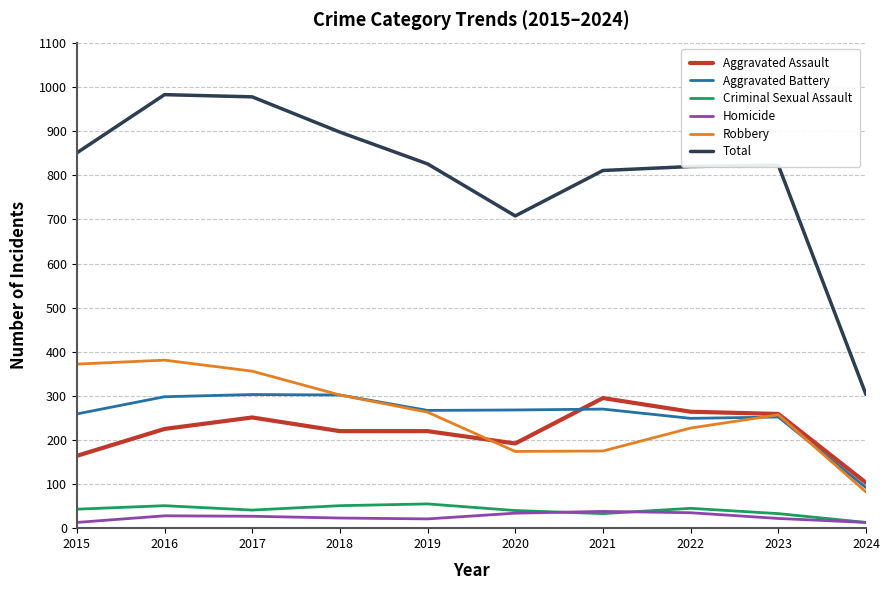

True or false: Total and Aggravated Assault intersect in this chart.

False